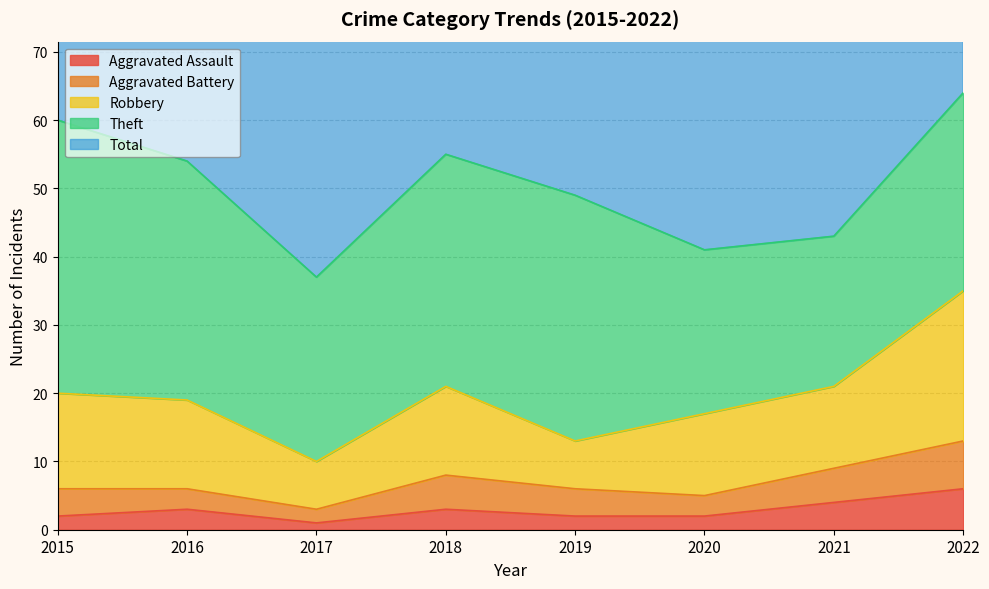

True or false: Robbery and Theft intersect in this chart.

False